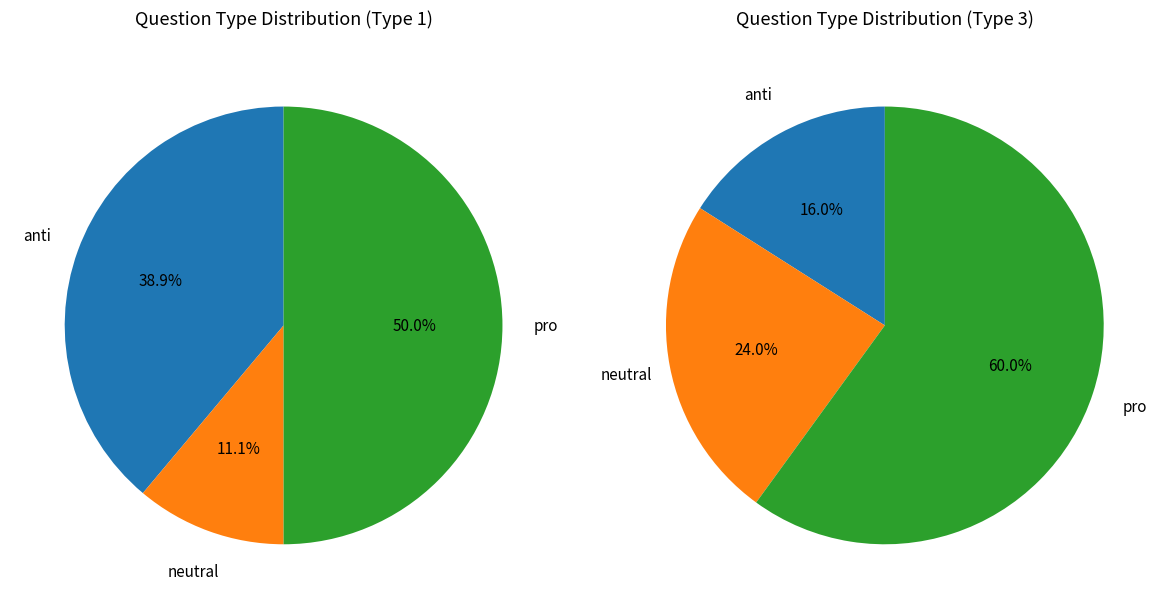

What is the ratio of the value at type3 to the value at type1?

1.3